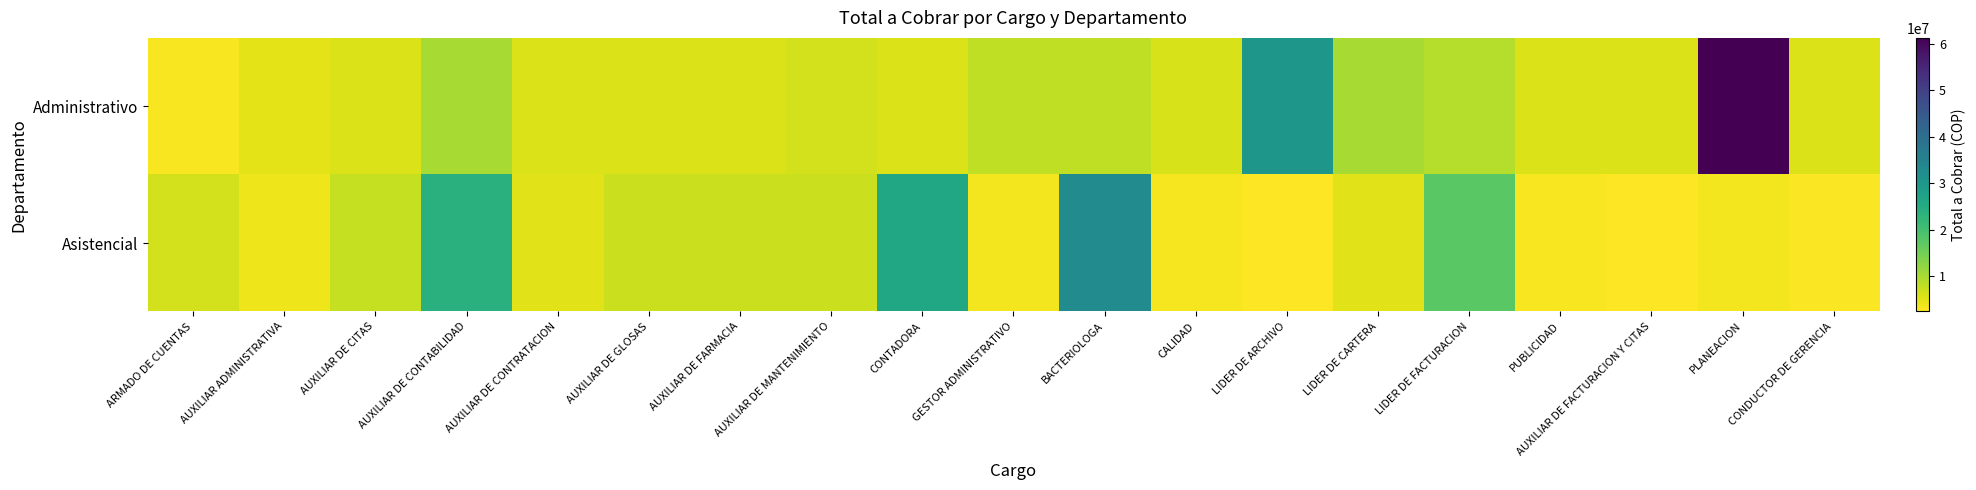

Which has a higher value, AUXILIAR DE CONTRATACION or LIDER DE ARCHIVO?

LIDER DE ARCHIVO